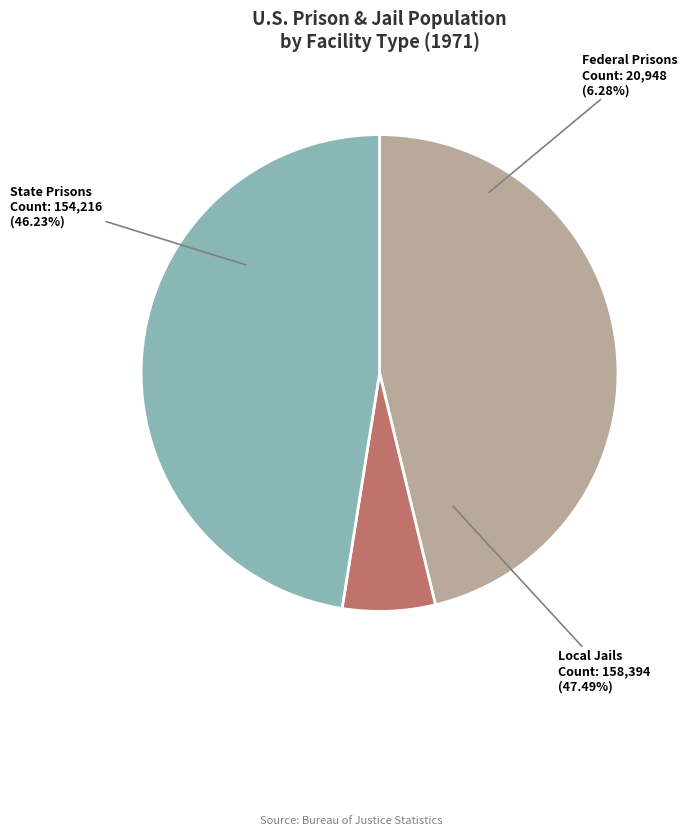

How many segments does this pie chart have?

3